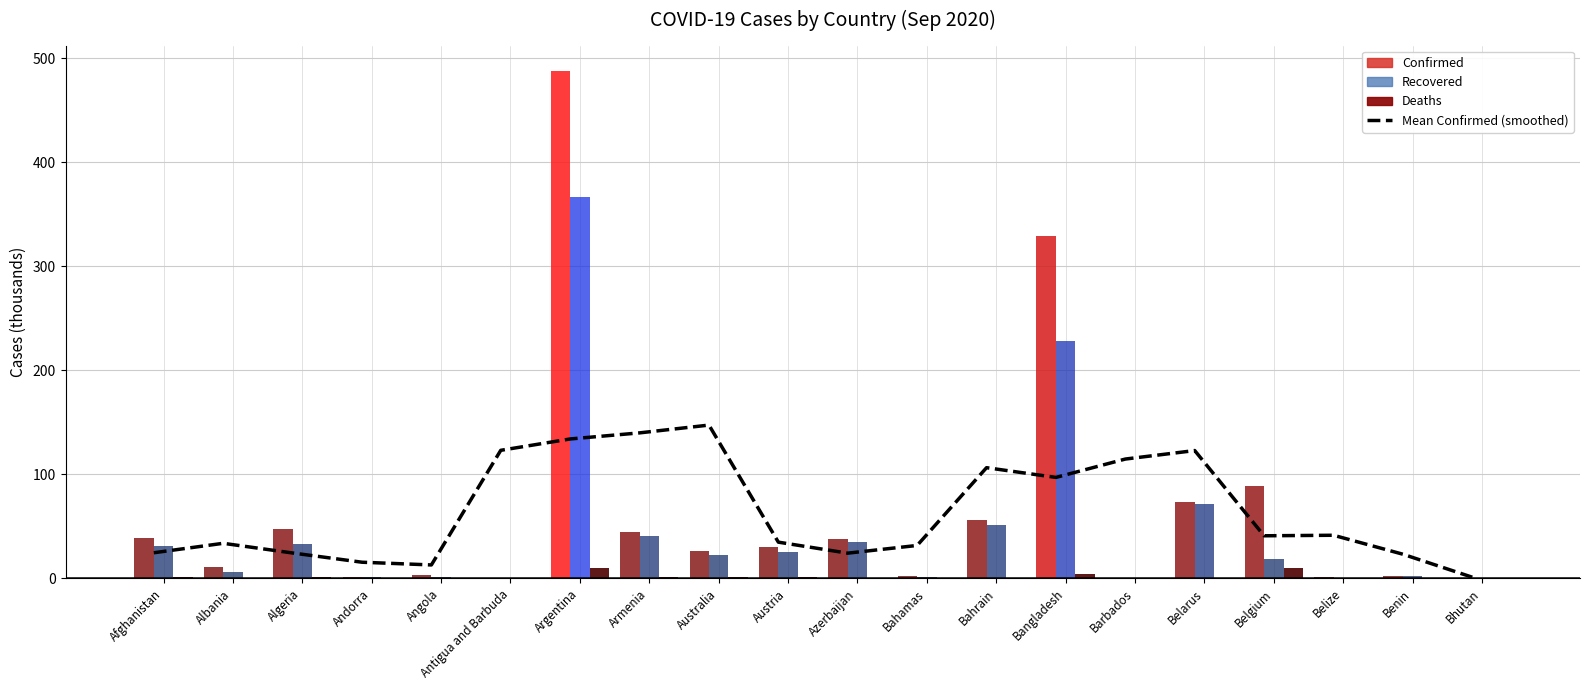

True or false: the data shows 139.5 at Bangladesh.

False